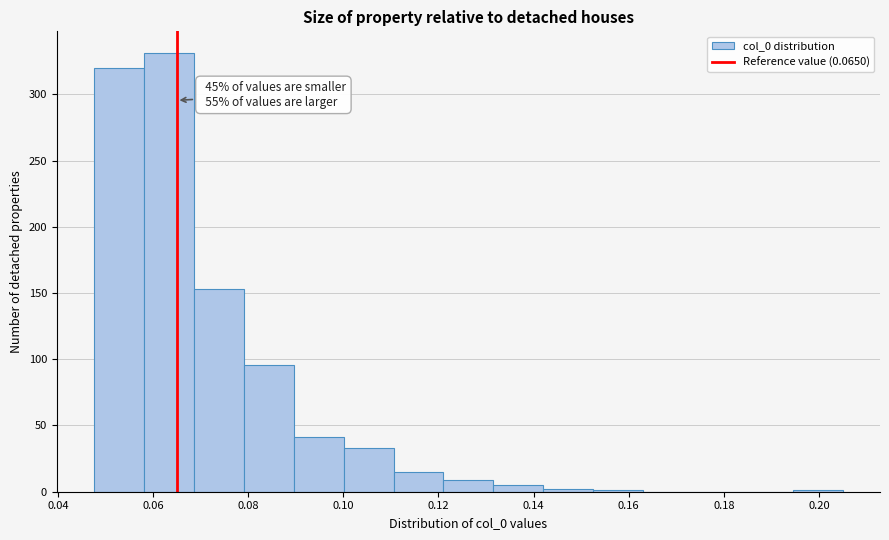

Which range on the x-axis has the tallest bar?

0.058 to 0.068